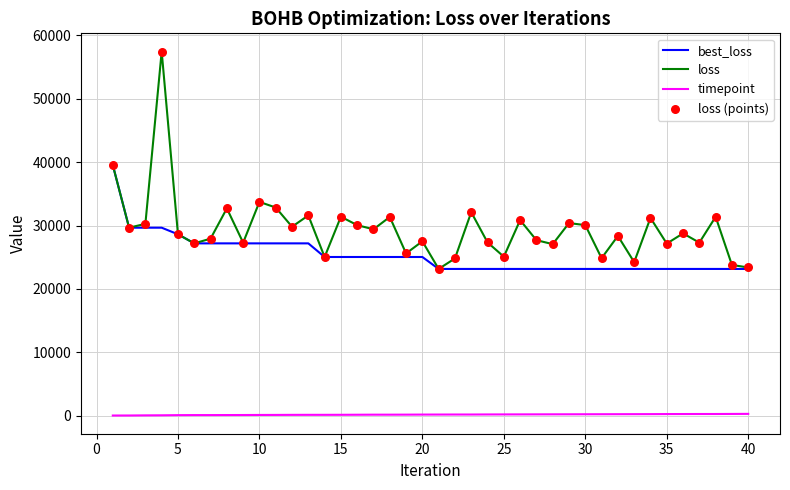

What is the maximum value shown in the chart?

57465.9